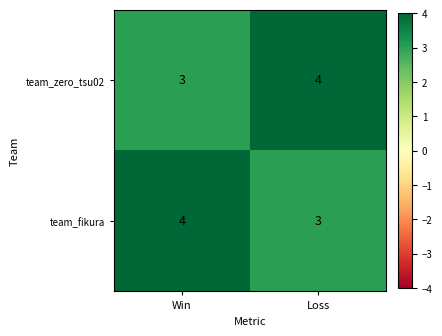

The value of team_fikura at Loss is 3. True or false?

True